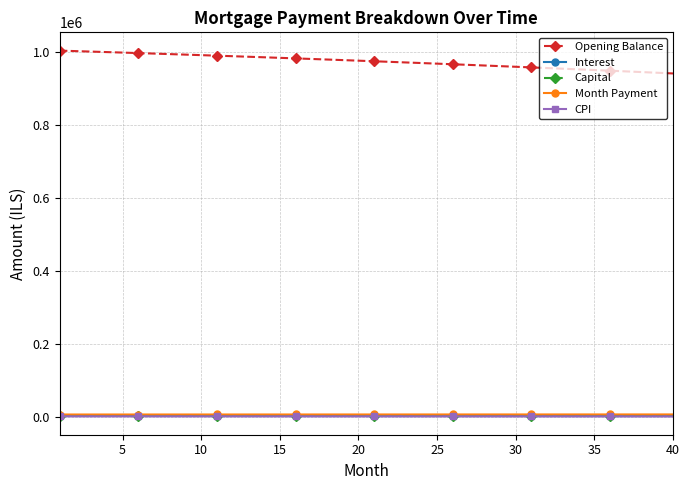

What is the greatest value displayed?

1002666.7